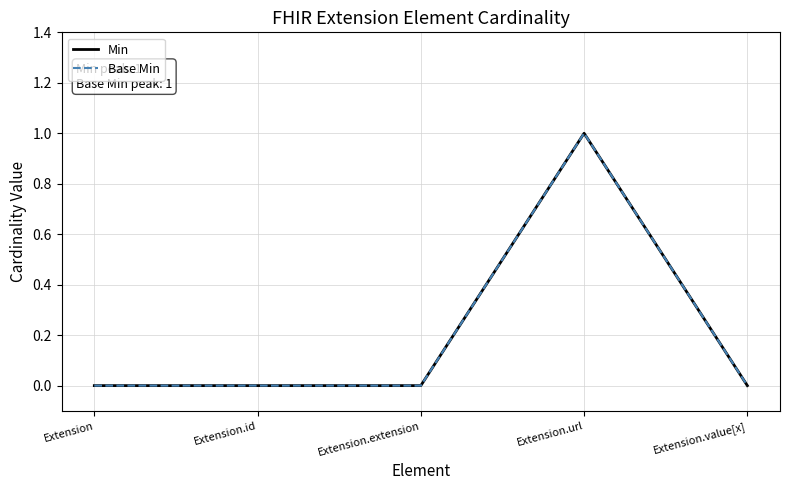

At which category does the chart reach its peak across all series?

Extension.url